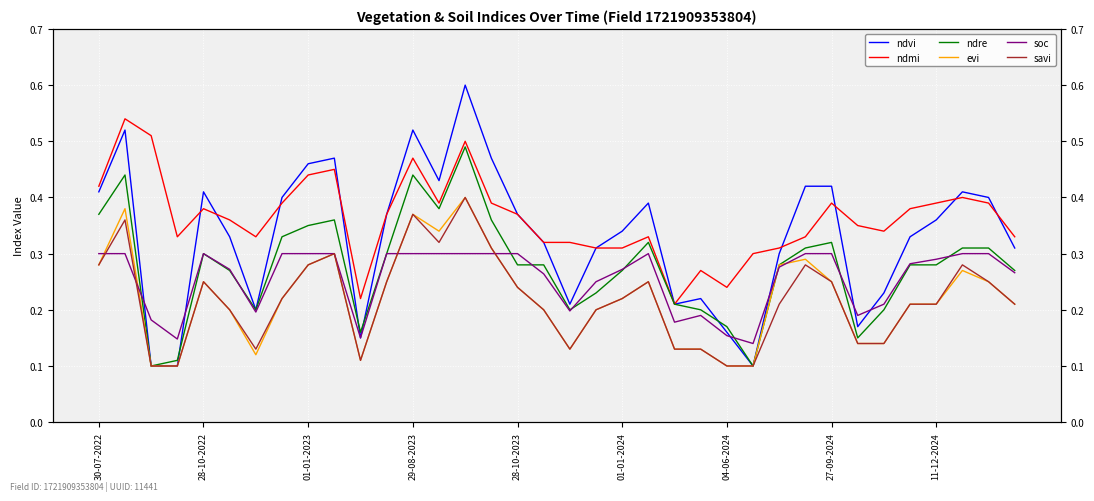

What is the sum of the soc values at 01-01-2024 and 35?

0.5